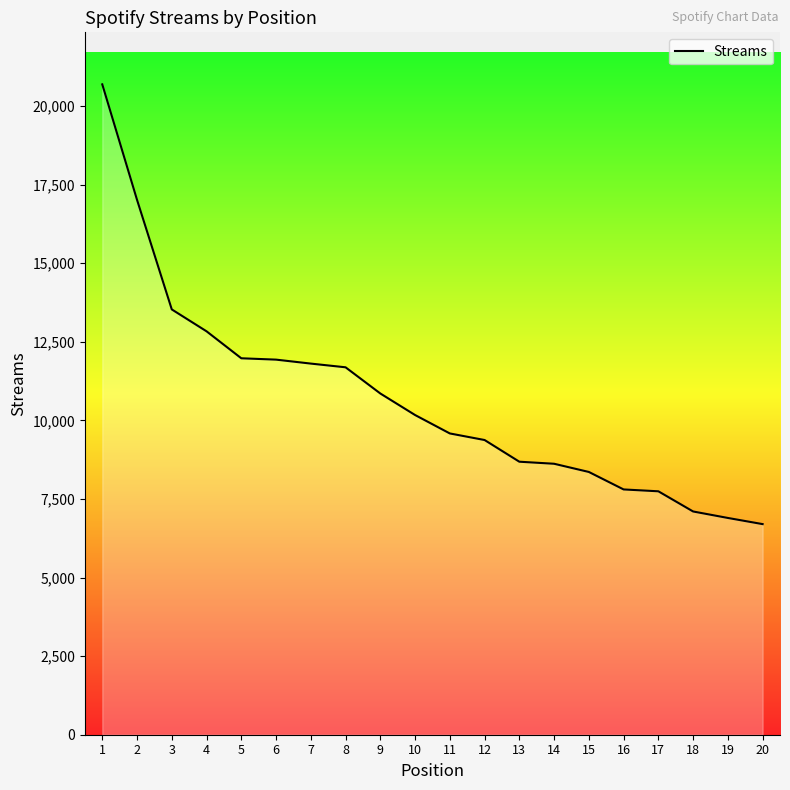

Is it true that the value at 5 is 20495?

False